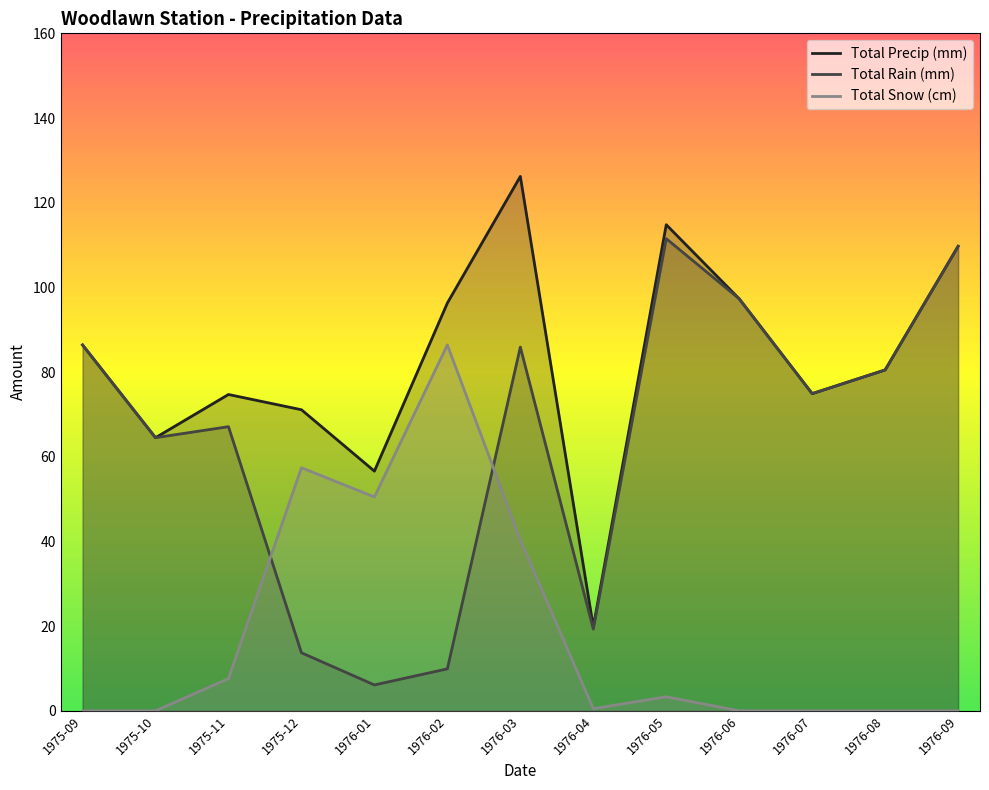

Rank the categories by Total Precip (mm) value from highest to lowest.

1976-03, 1976-05, 1976-09, 1976-06, 1976-02, 1975-09, 1976-08, 1976-07, 1975-11, 1975-12, 1975-10, 1976-01, 1976-04